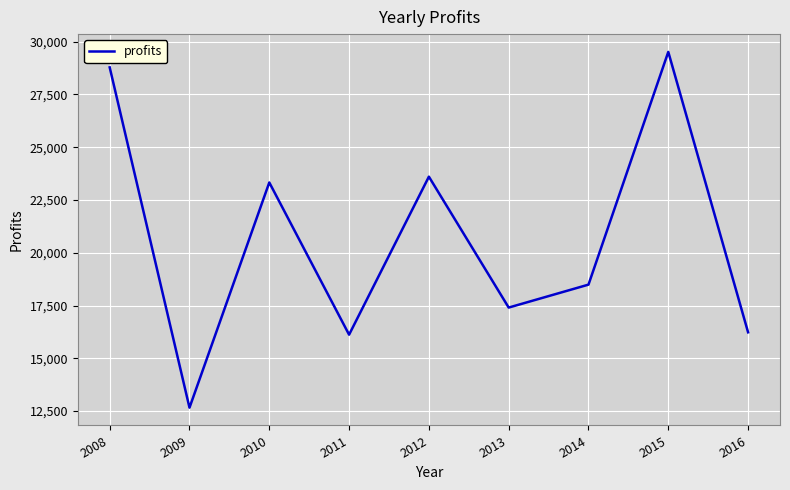

Does the chart display data point markers on the line(s)?

No